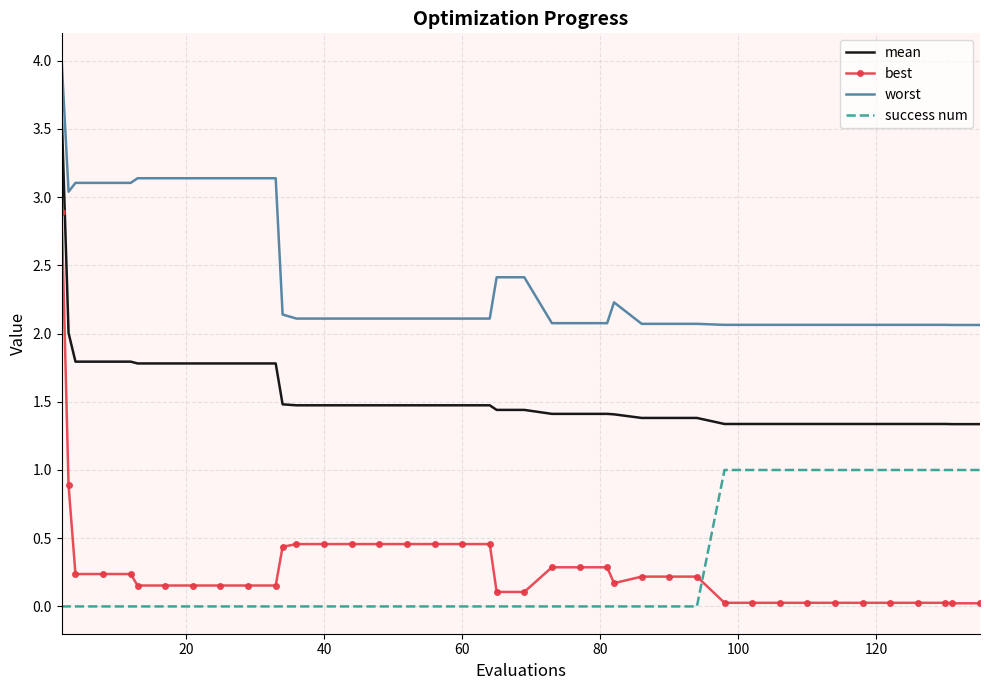

Which series has the widest spread of values?

best